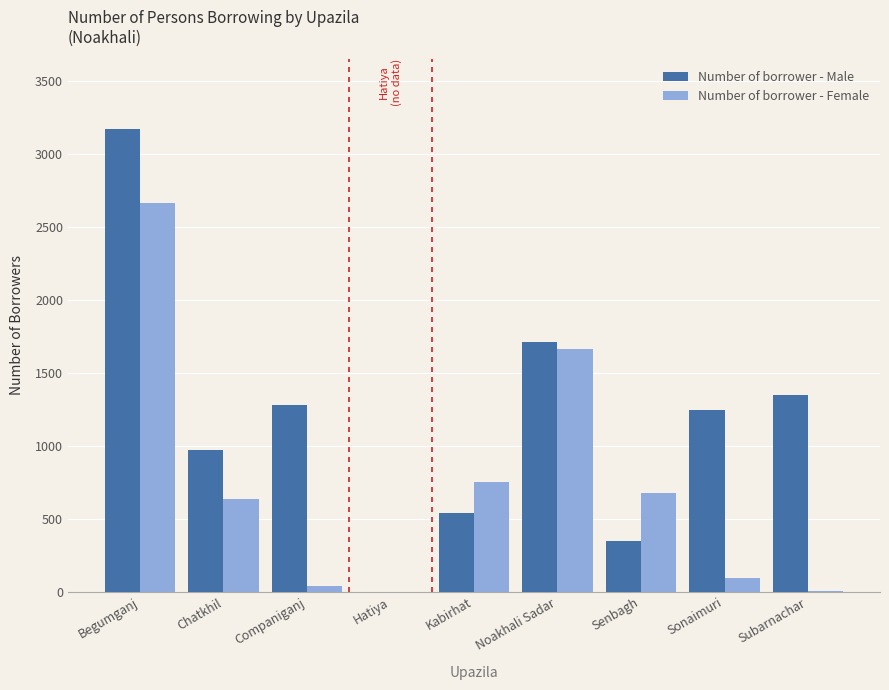

How many groups of bars are there?

9